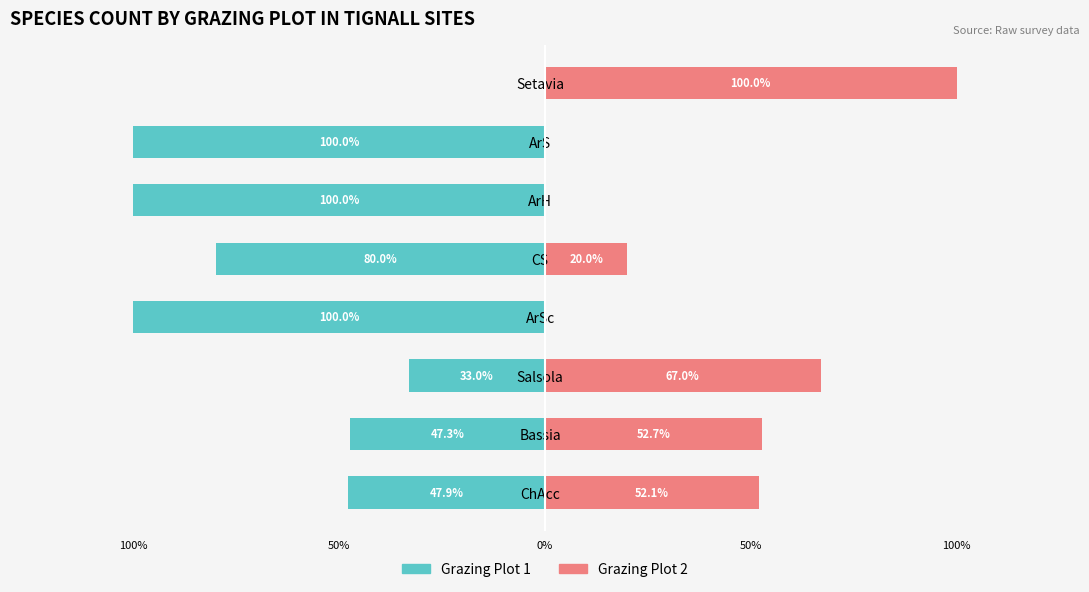

At Bassia, list the series in order from largest to smallest.

Grazing Plot 2, Grazing Plot 1